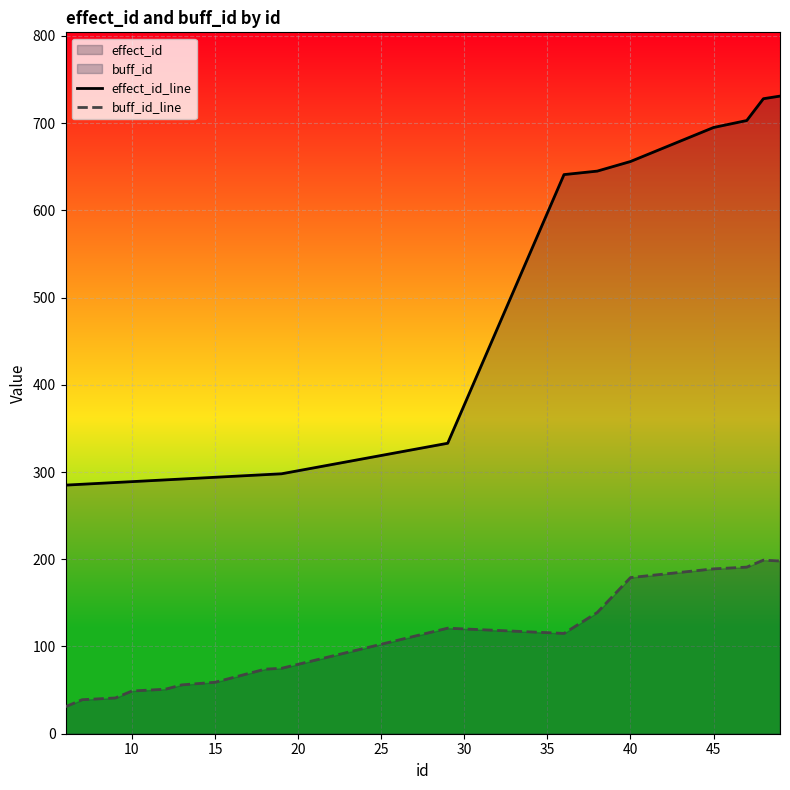

What is the lowest value of the buff_id_line series?

31